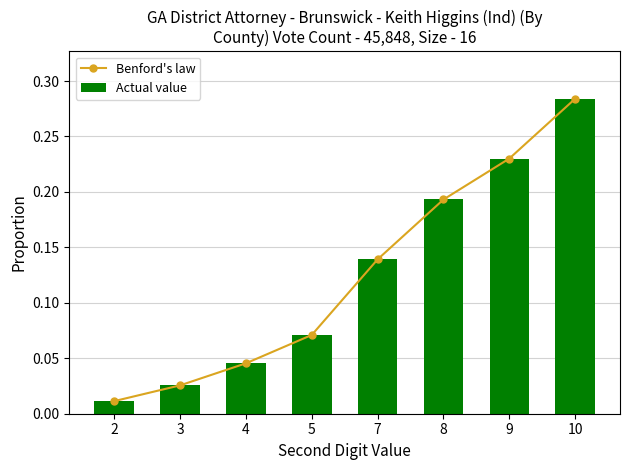

What is the sum of all Actual value values?

1.0